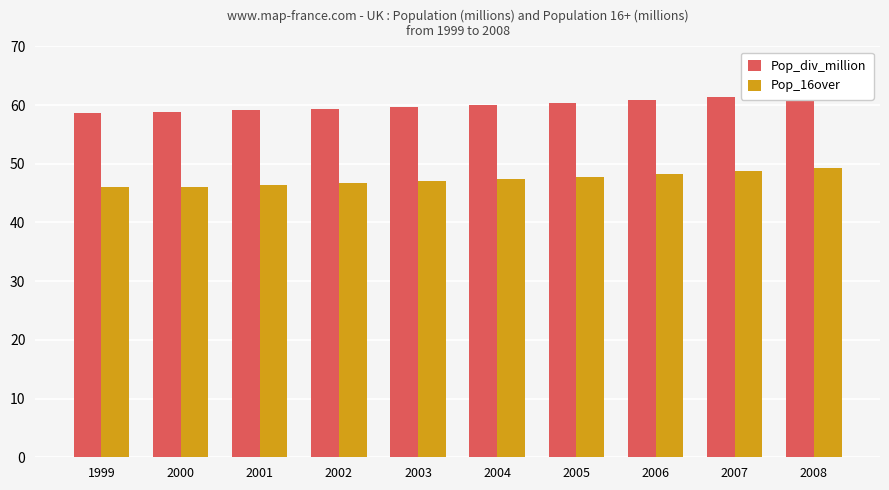

How many groups of bars are there?

10